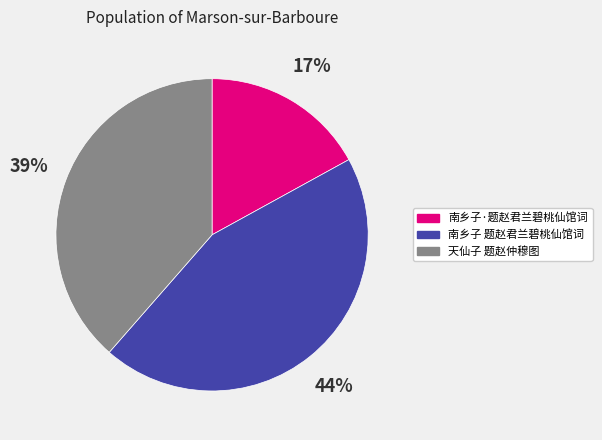

The 南乡子·题赵君兰碧桃仙馆词 slice represents 17% of the pie. True or false?

True